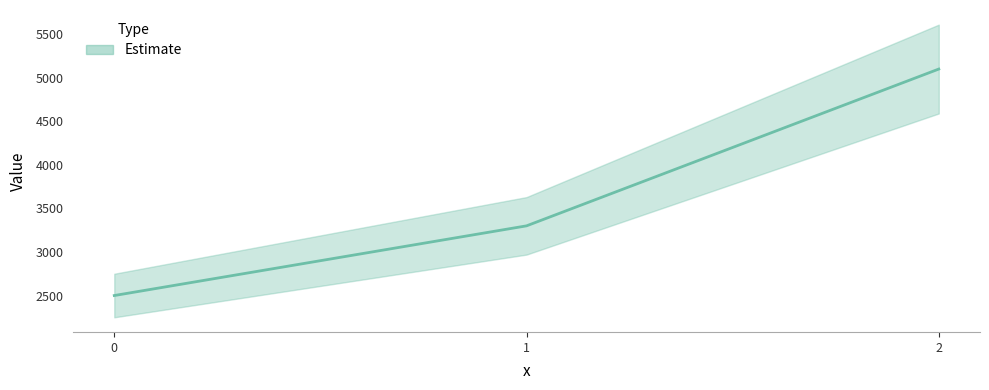

Count the number of data series in this chart.

1